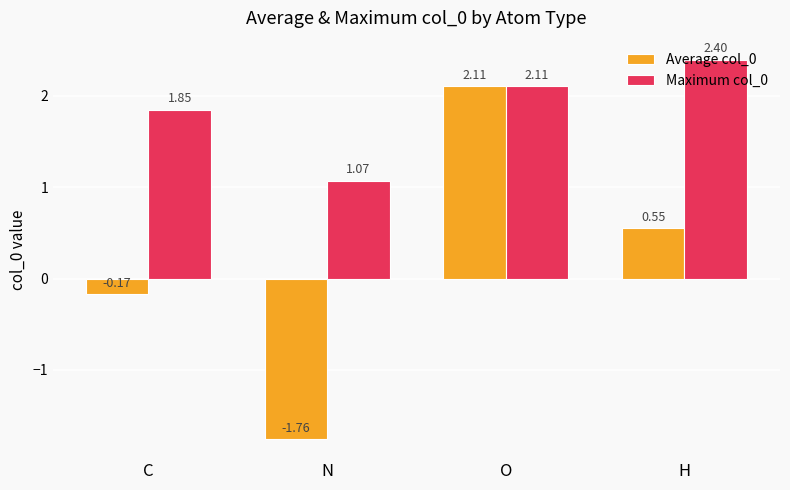

At which label is Maximum col_0 closest to 1?

N